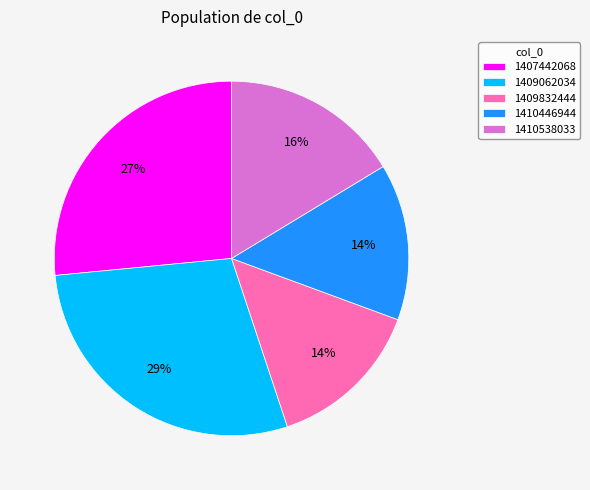

What is the ratio of the value at 1407442068 to the value at 1409062034?

0.9